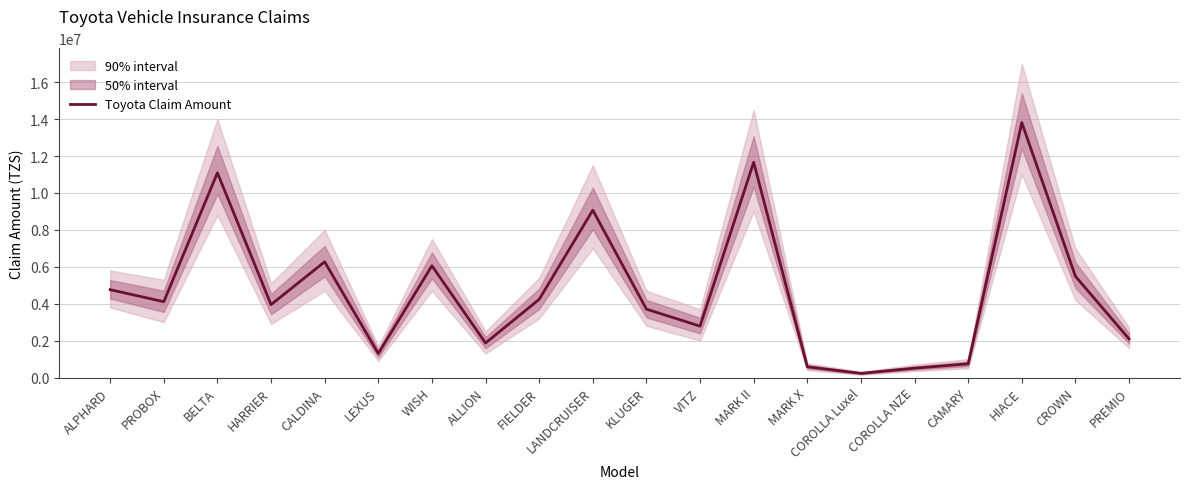

True or false: the data shows 19016992 at HIACE.

False